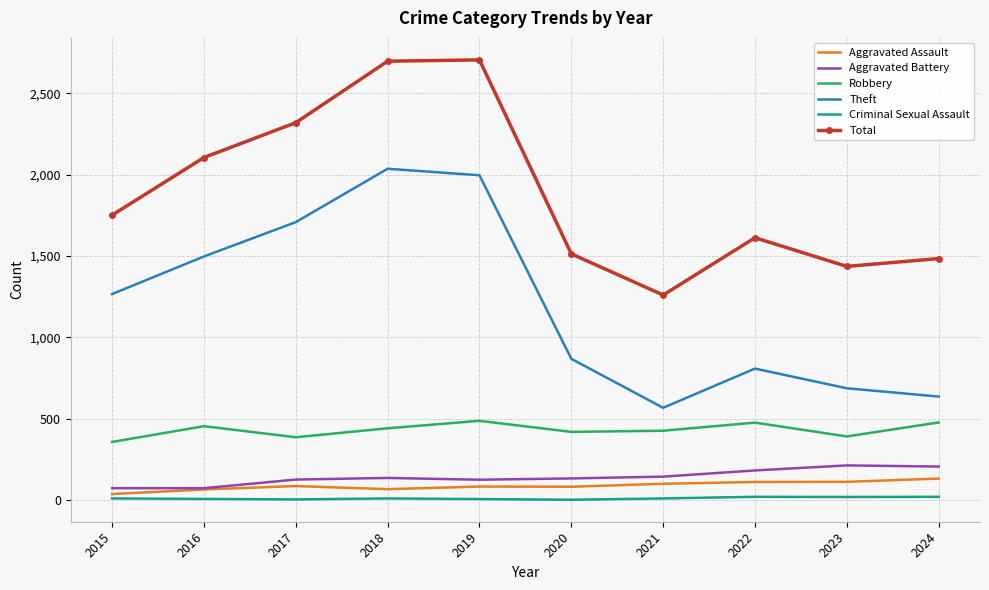

Which series has the largest total across all categories?

Total